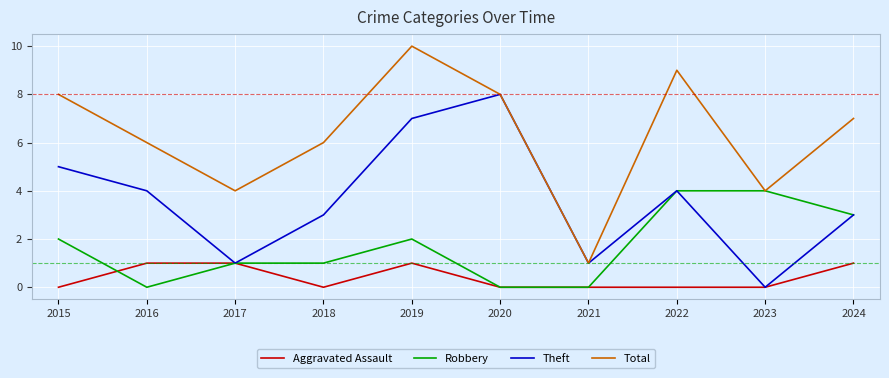

What is the maximum value for Theft?

8